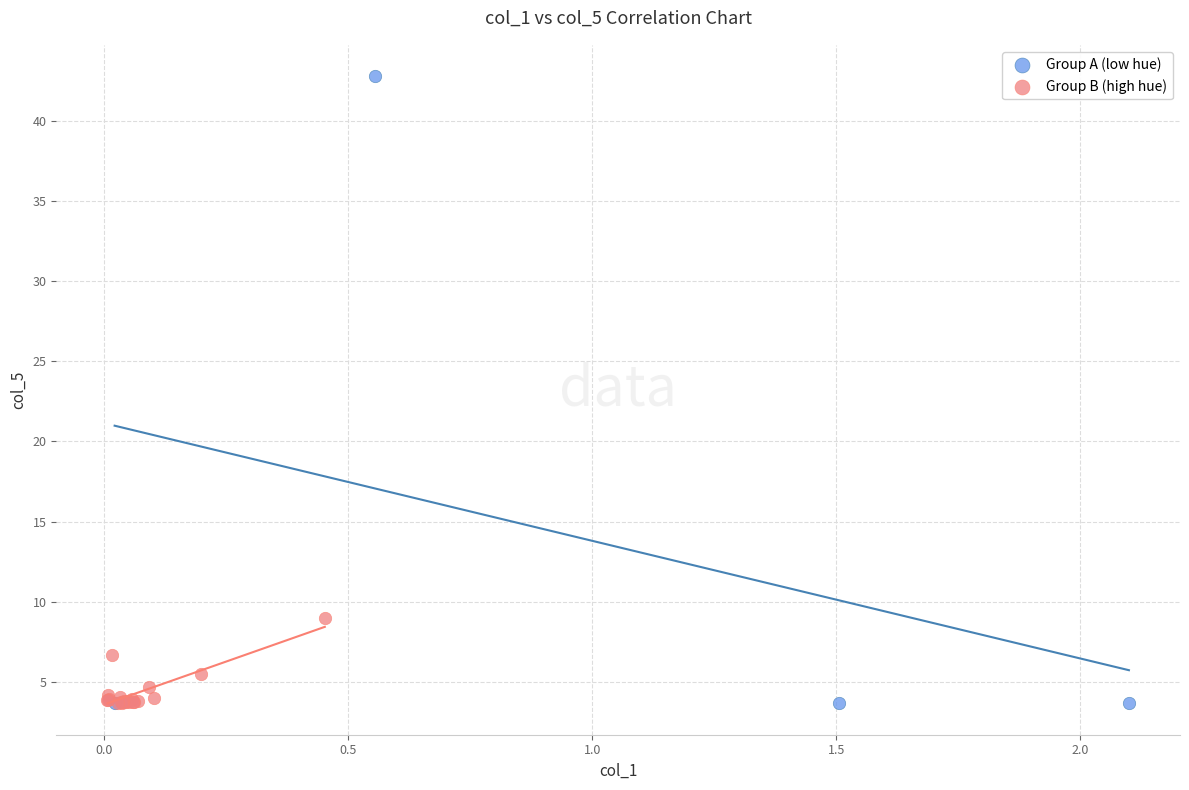

Which series has the widest spread of Y values?

Group A (low hue)